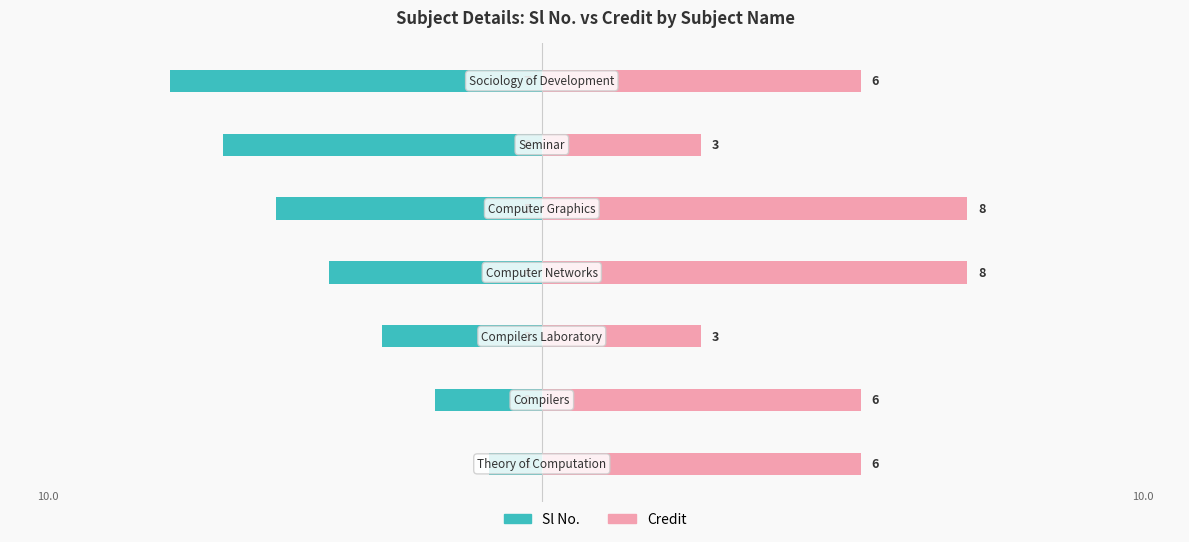

The Sl No. series shows -3 at 2. True or false?

True